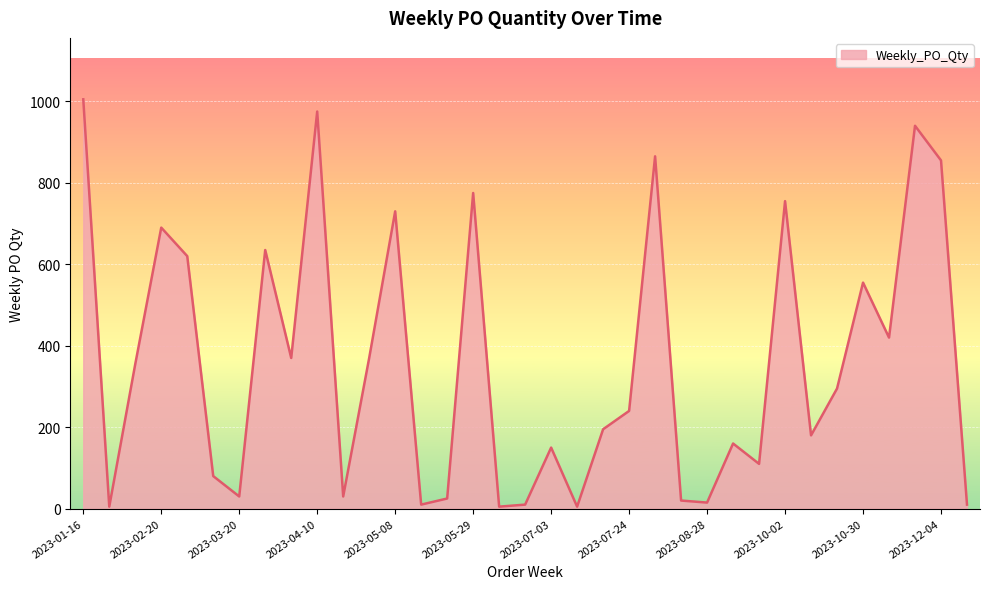

What is the difference between the maximum and minimum values?

1000